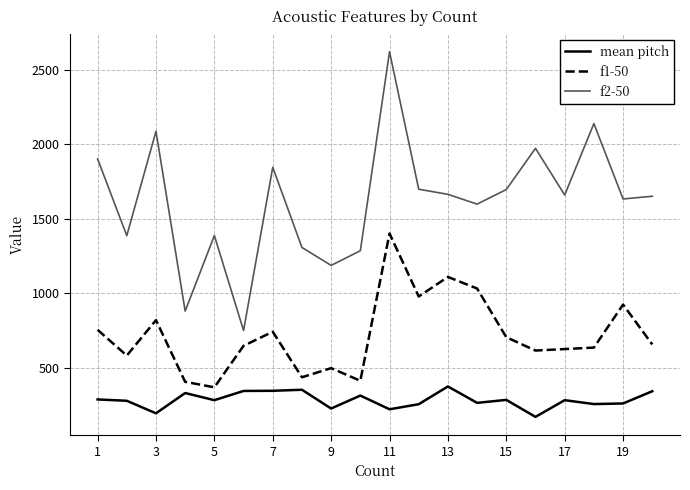

Does the chart display data point markers on the line(s)?

No